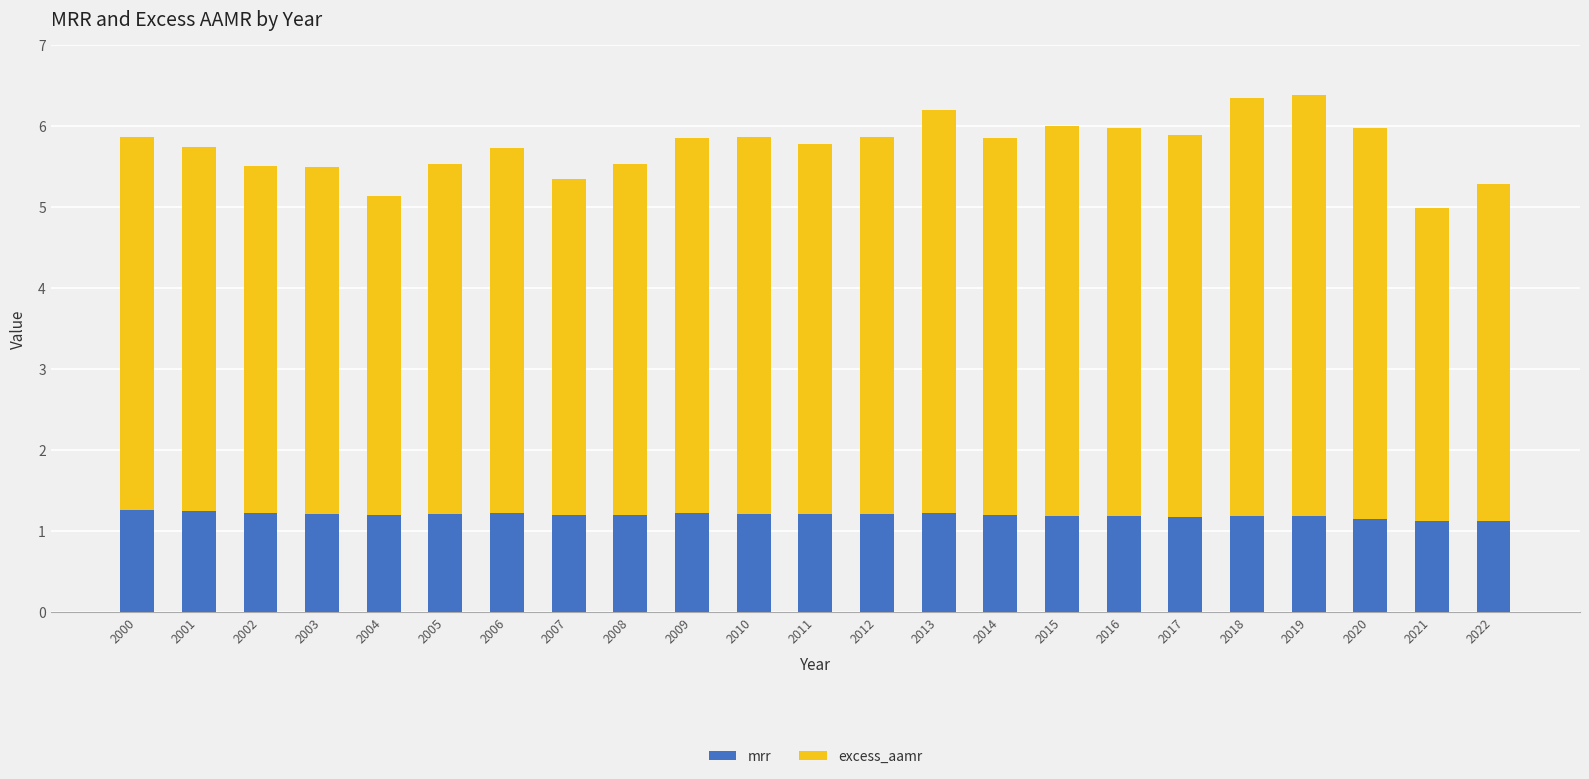

What is the minimum value for mrr?

1.1